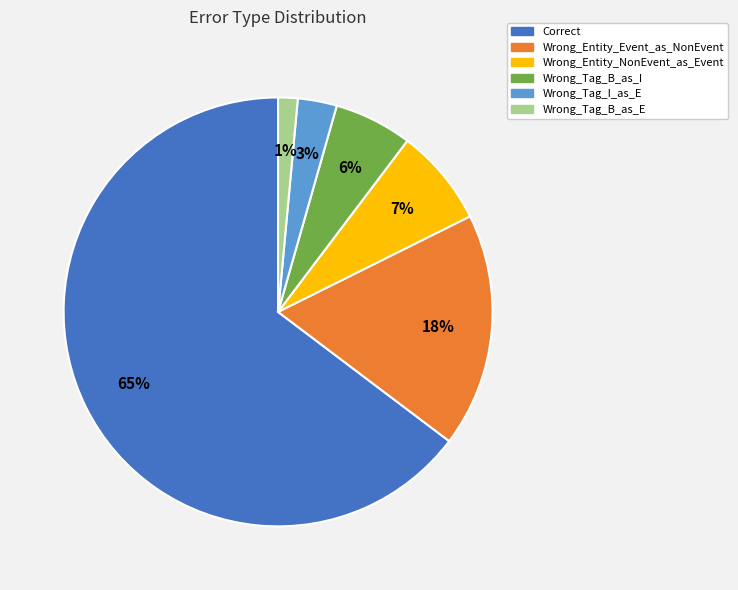

To the nearest percent, what is the difference between the Wrong_Entity_Event_as_NonEvent and Wrong_Tag_I_as_E slice percentages?

15%